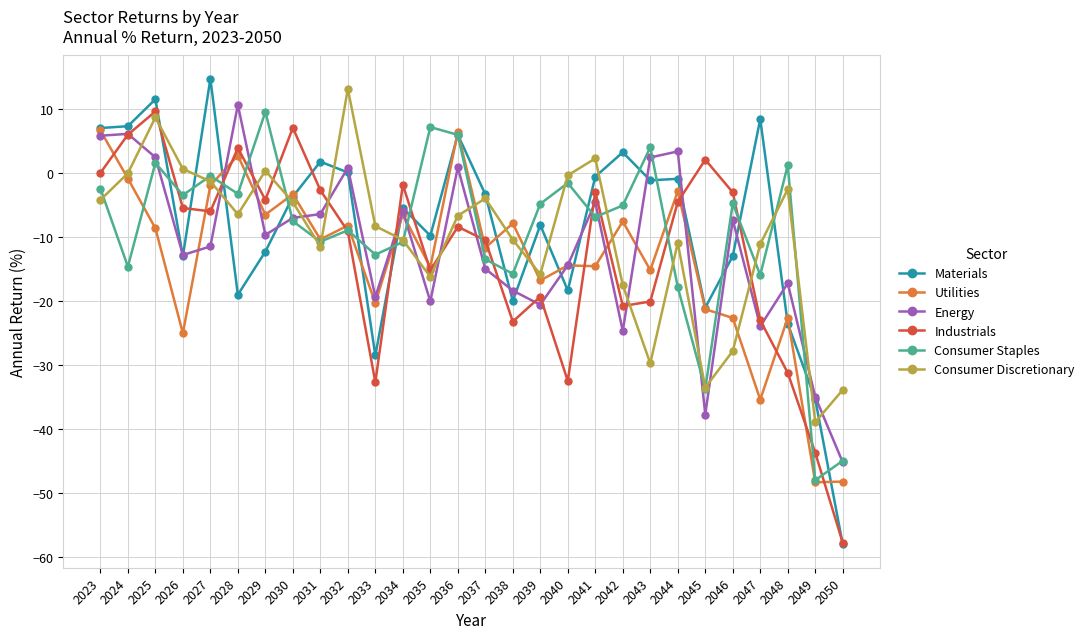

What is the sum of all Energy values?

-325.2